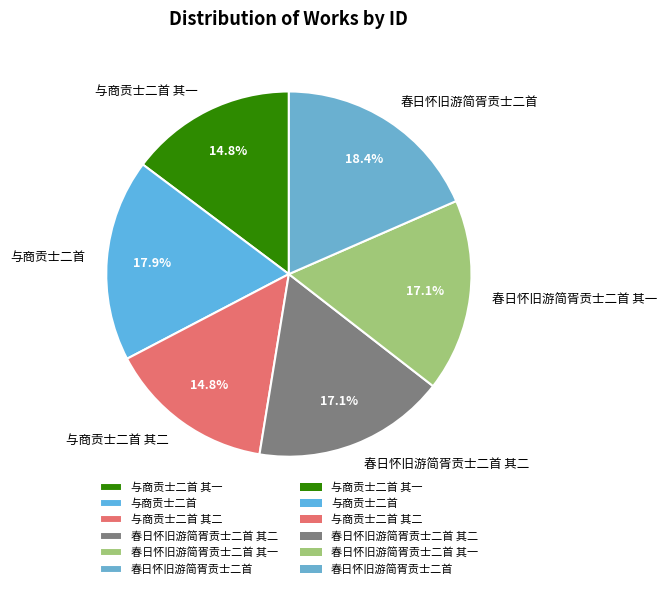

Which category has the biggest portion of the pie?

春日怀旧游简胥贡士二首